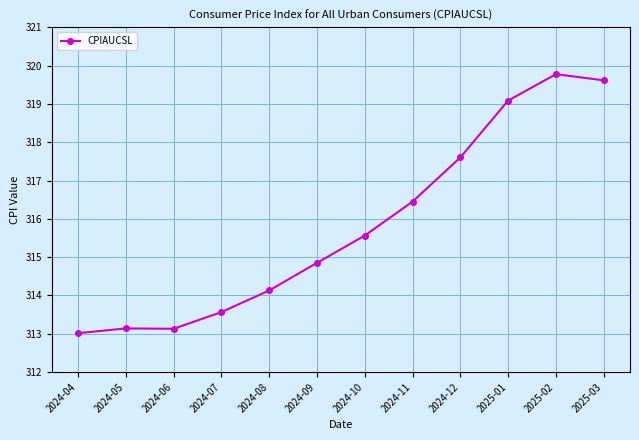

What is the difference between the maximum and minimum values?

6.8